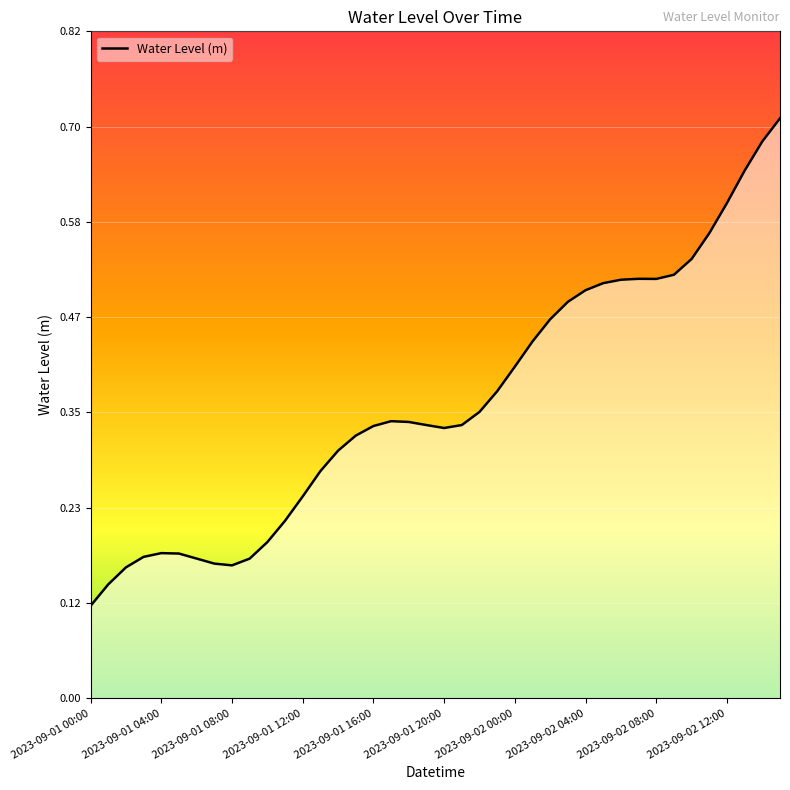

Which category has the highest value across all series?

39